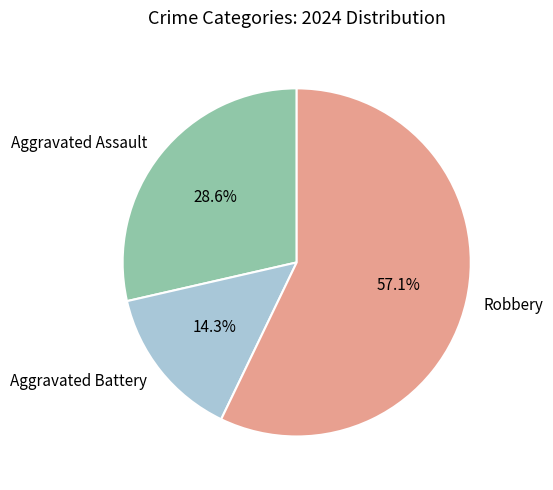

To the nearest percent, what is the combined percentage of Aggravated Battery and Aggravated Assault?

43%